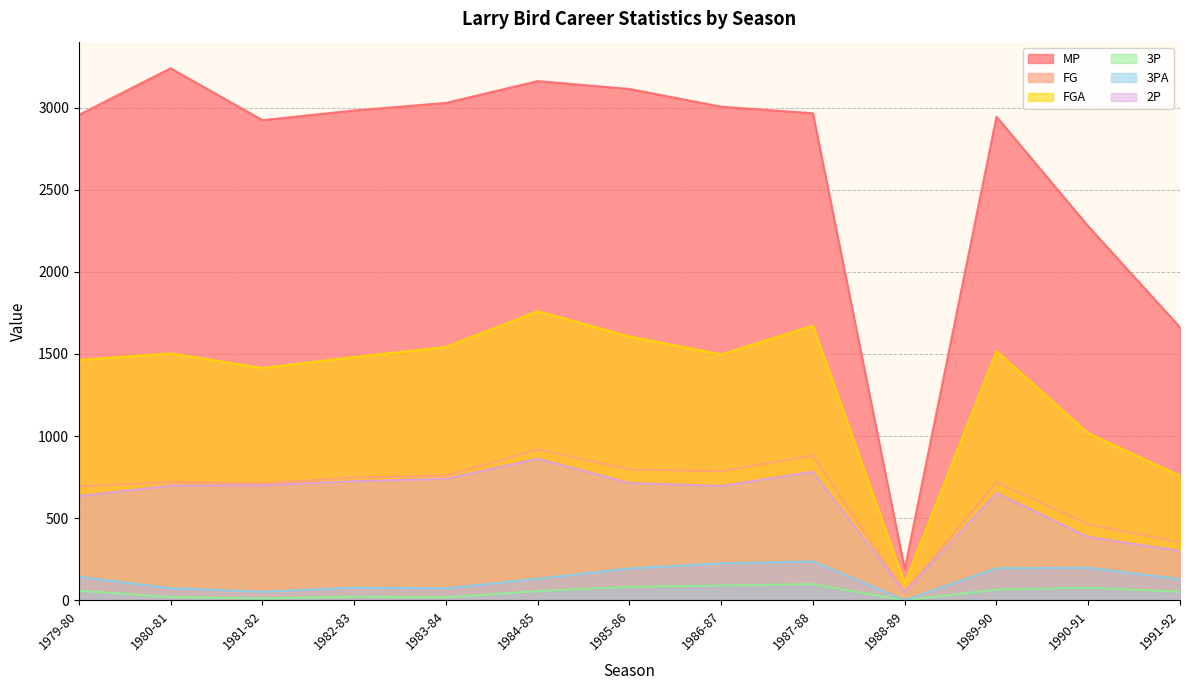

At which category does the chart reach its peak across all series?

1980-81